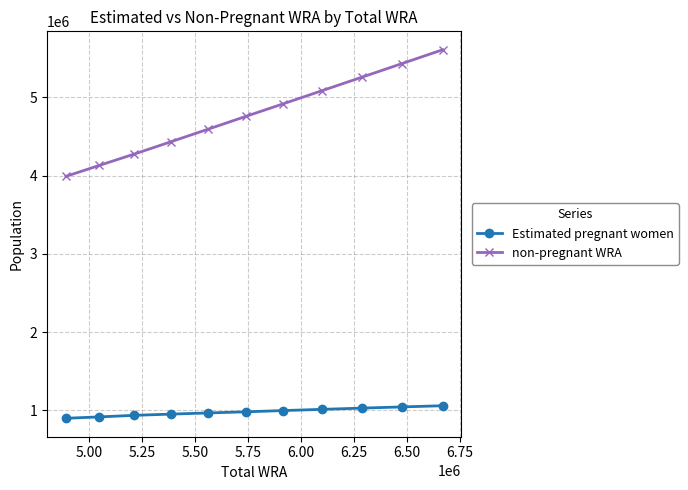

How many values in the Estimated pregnant women series are below 983214?

5